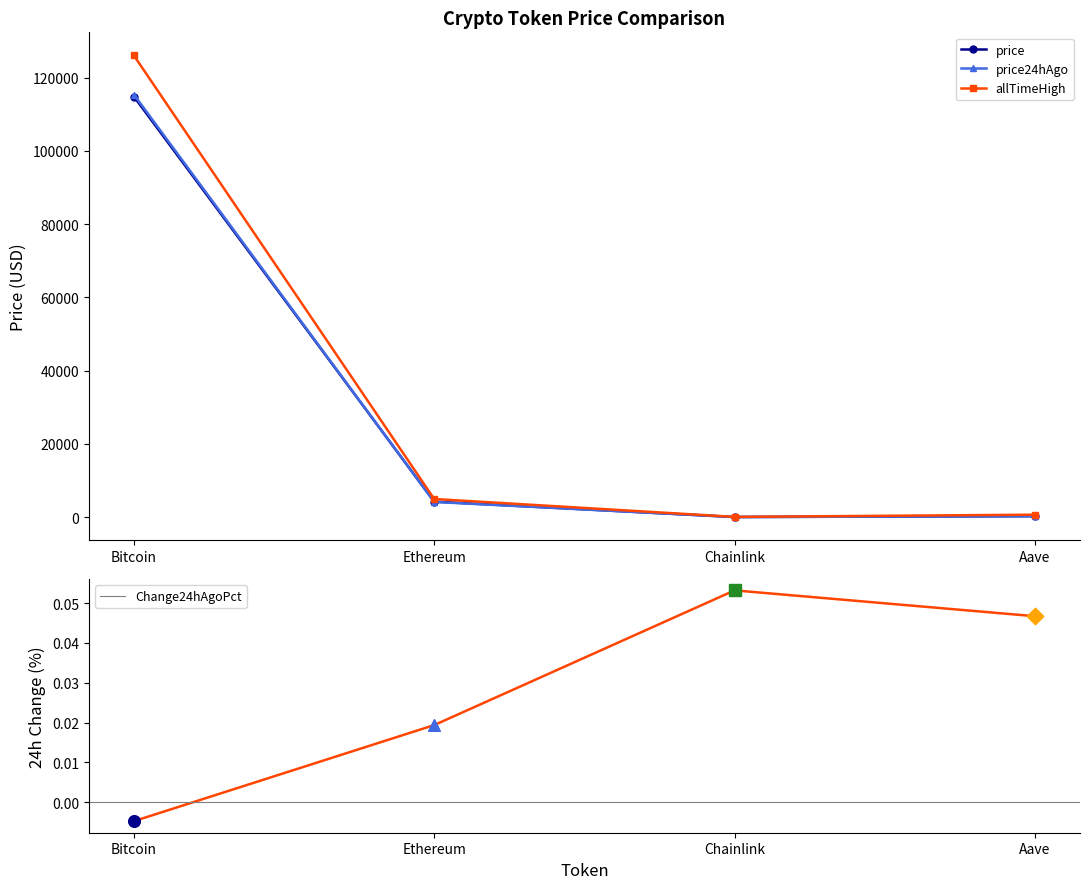

Which series has the largest total across all categories?

allTimeHigh